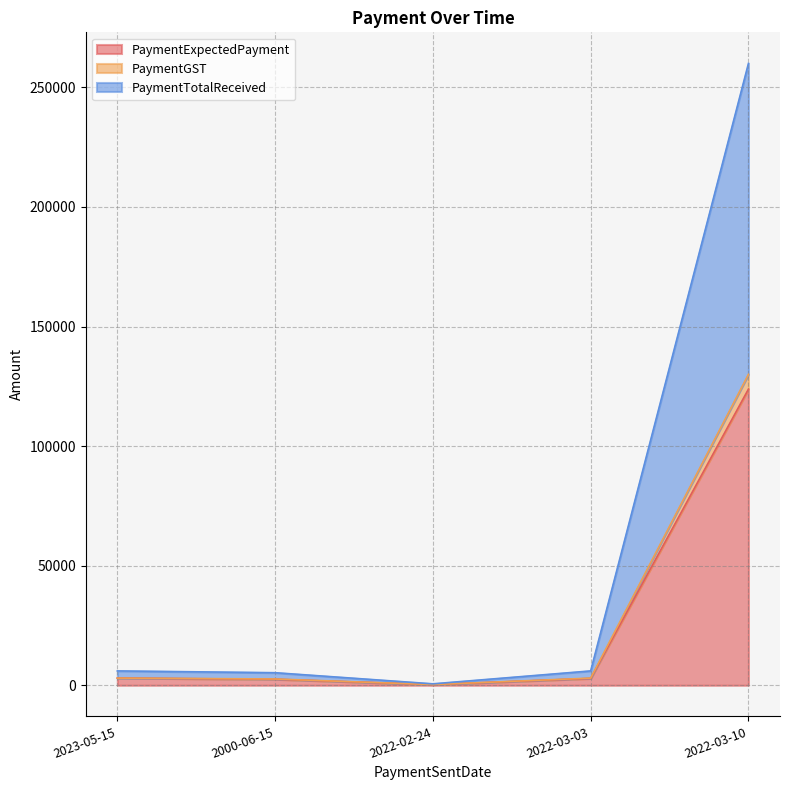

What is the maximum value shown in the chart?

130000.0